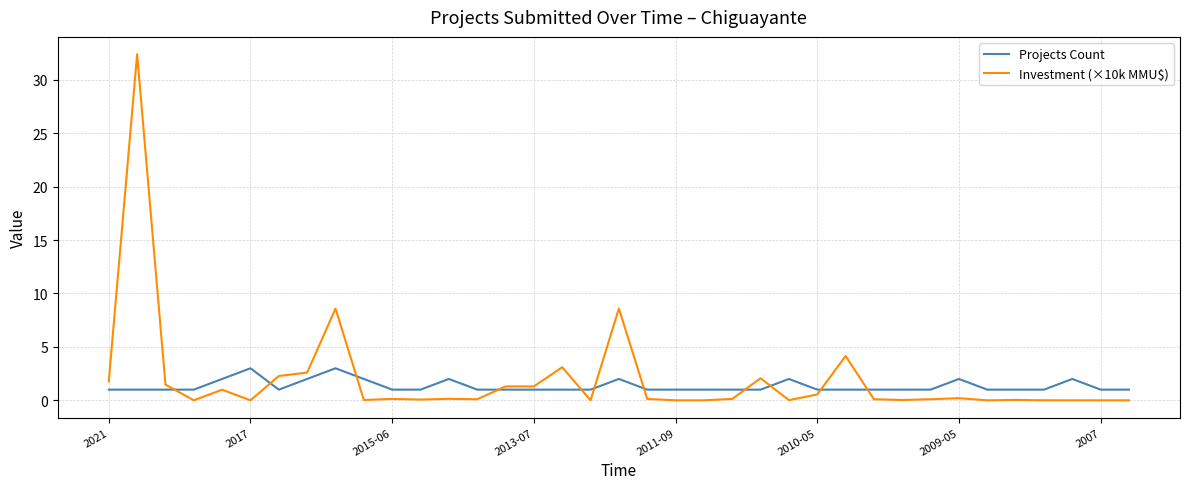

After their last crossing, which series has the higher values: Investment (×10k MMU$) or Projects Count?

Projects Count